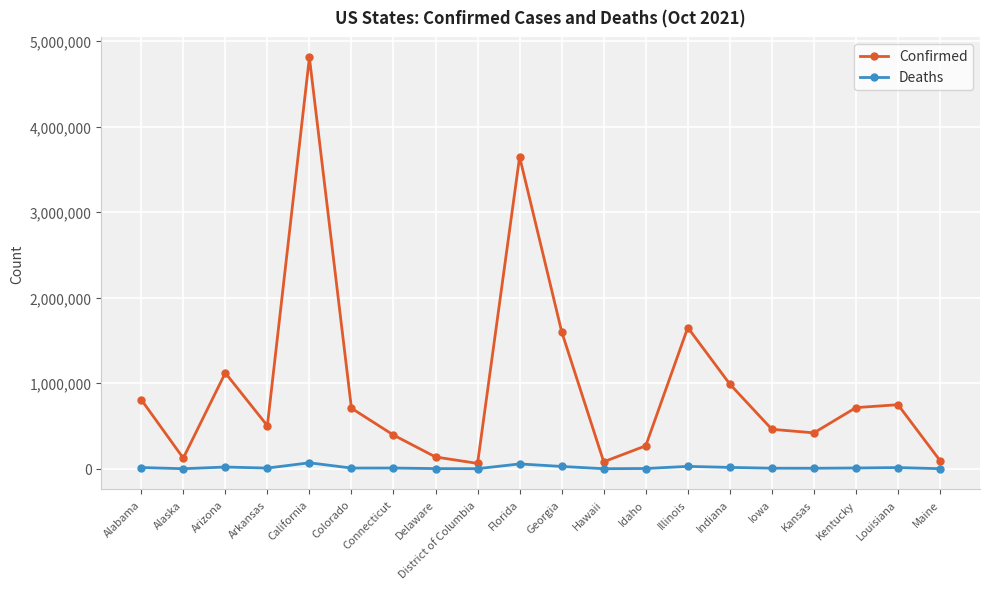

What is the difference between the highest and lowest values at Colorado?

699512